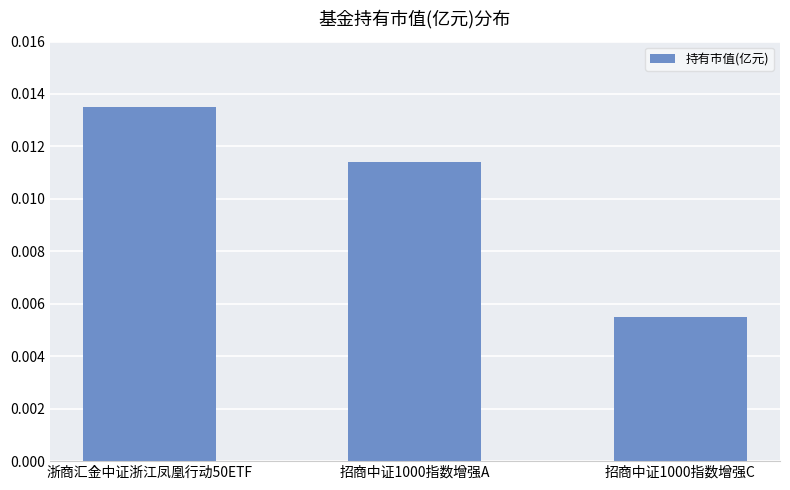

Where is the data nearest to the value 0?

招商中证1000指数增强C